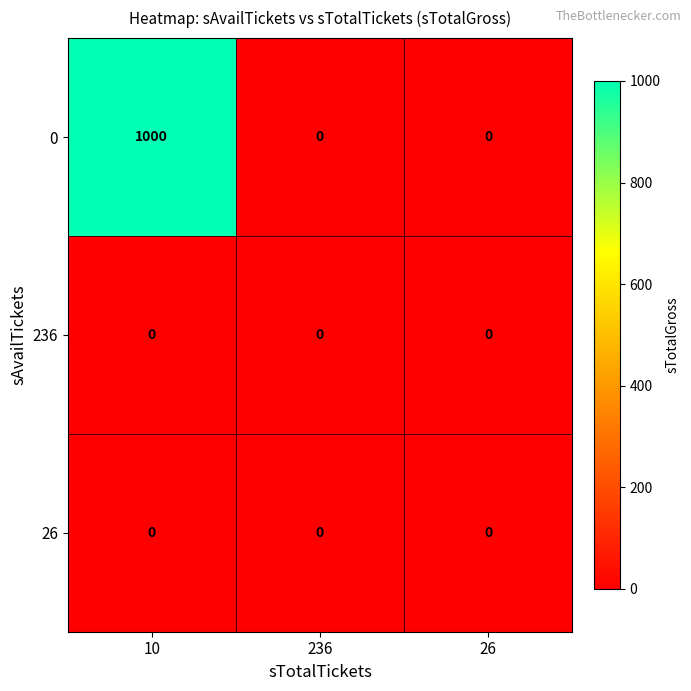

Reading left to right, extract all data points from this chart.

0: 1000	0	0
236: 0	0	0
26: 0	0	0